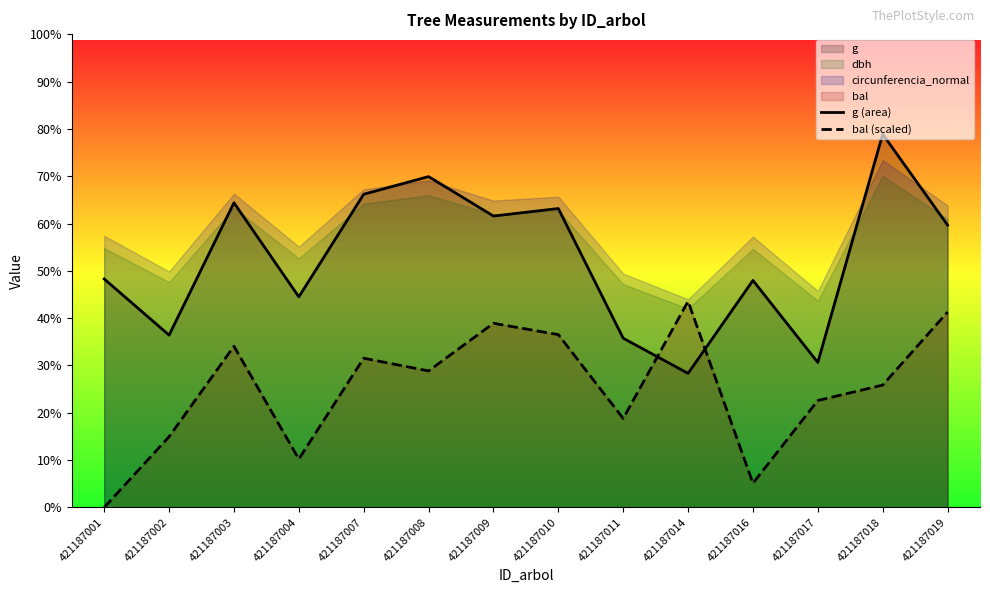

Which series has the largest total across all categories?

g (area)